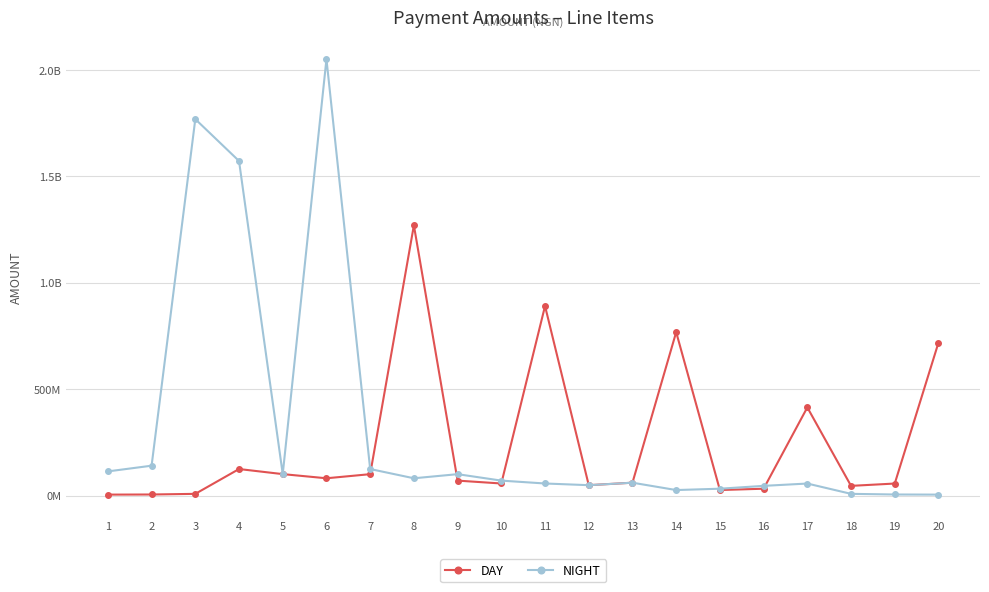

At which category does the chart reach its peak across all series?

6